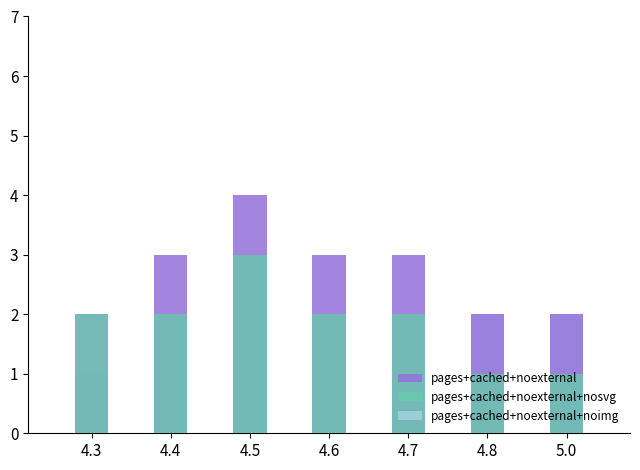

What is the difference between the pages+cached+noexternal+noimg values at 4.3 and 4.8?

1